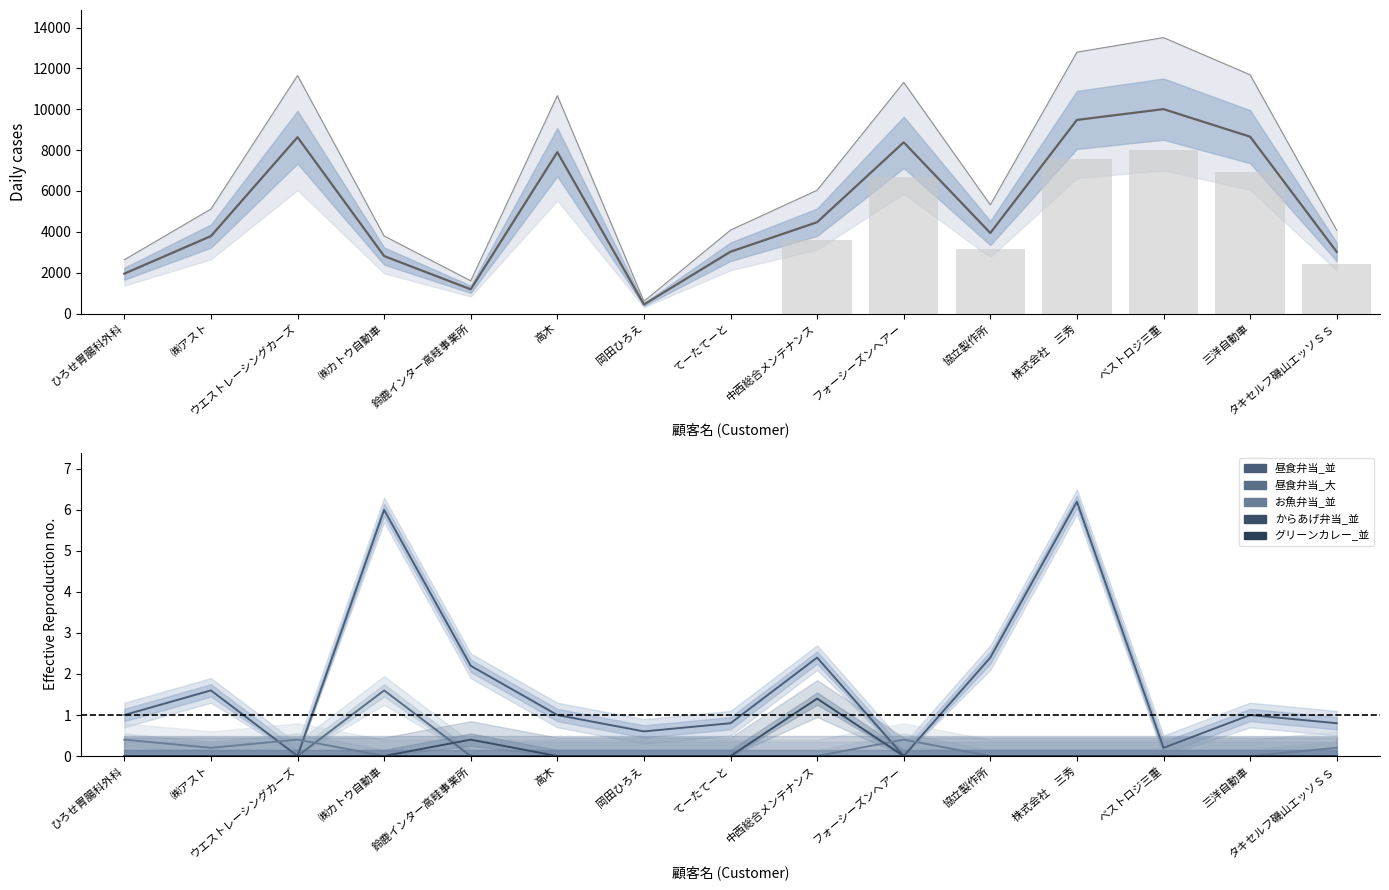

At how many categories does at least one series exceed 7347?

6